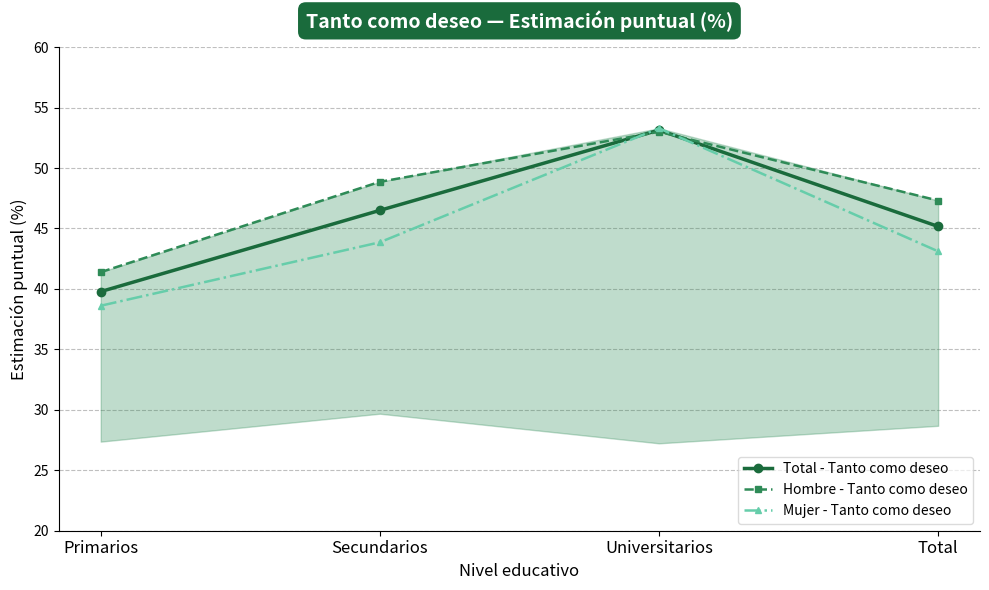

What is the label of the 3rd point from the right?

Secundarios